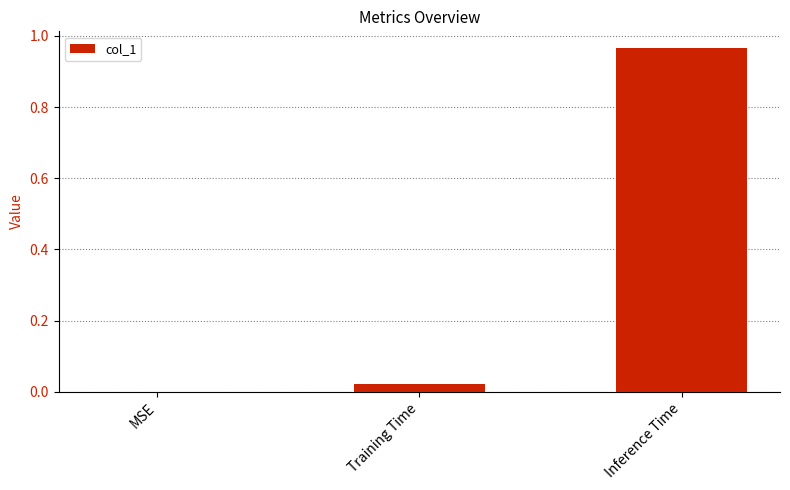

The value at MSE is -0.4. True or false?

False